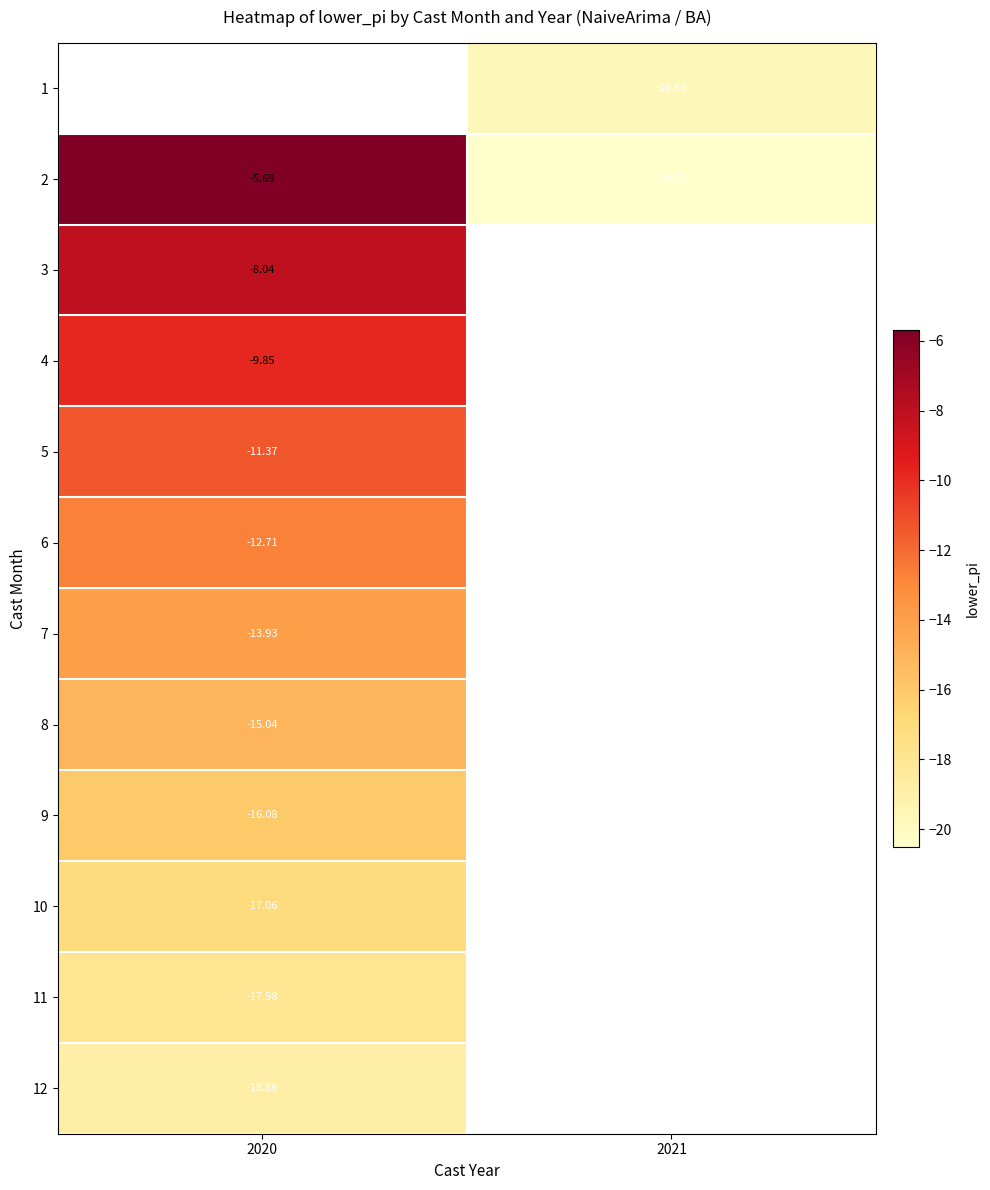

Is the value of 5 at 2020 greater than the value of 9 at 2020?

Yes